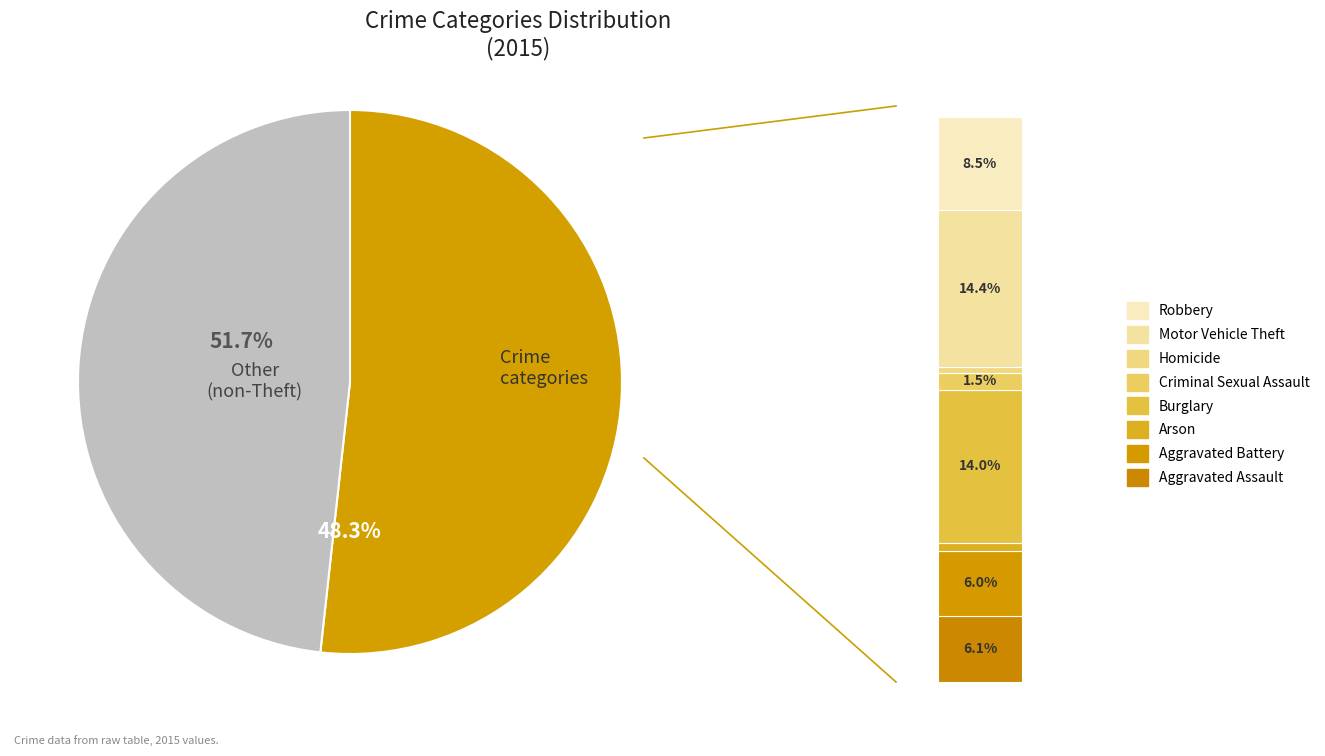

Does Robbery represent more than half of the total?

No